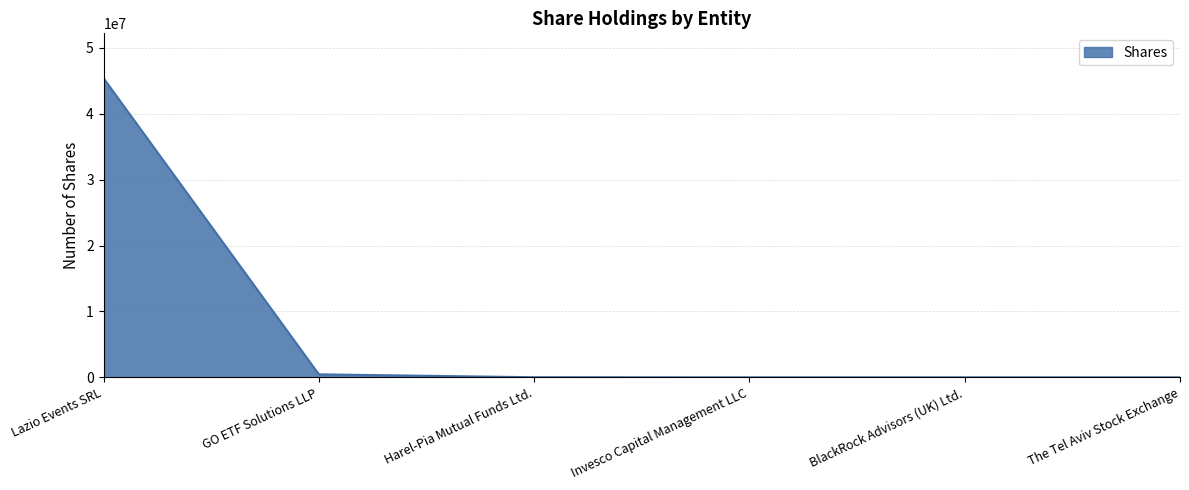

What is the greatest value displayed?

45408929